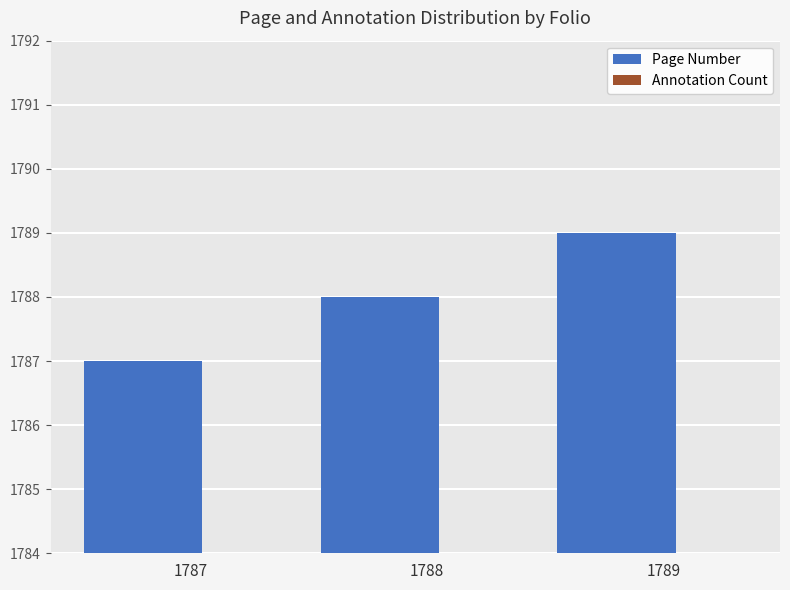

Which series has the largest range (max minus min)?

Annotation Count